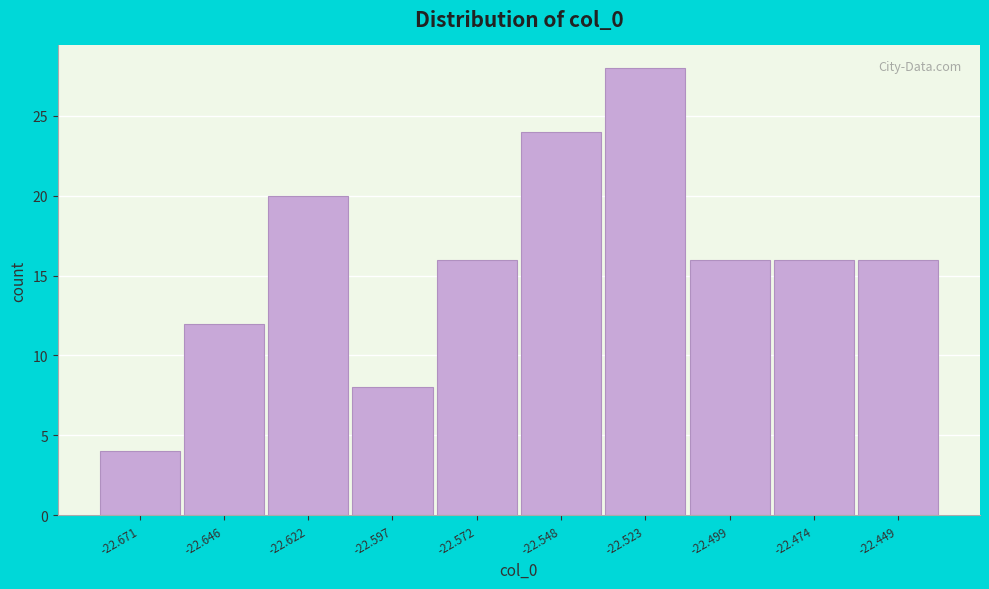

Reading right to left, transcribe all the data shown in this chart.

16	16	16	28	24	16	8	20	12	4